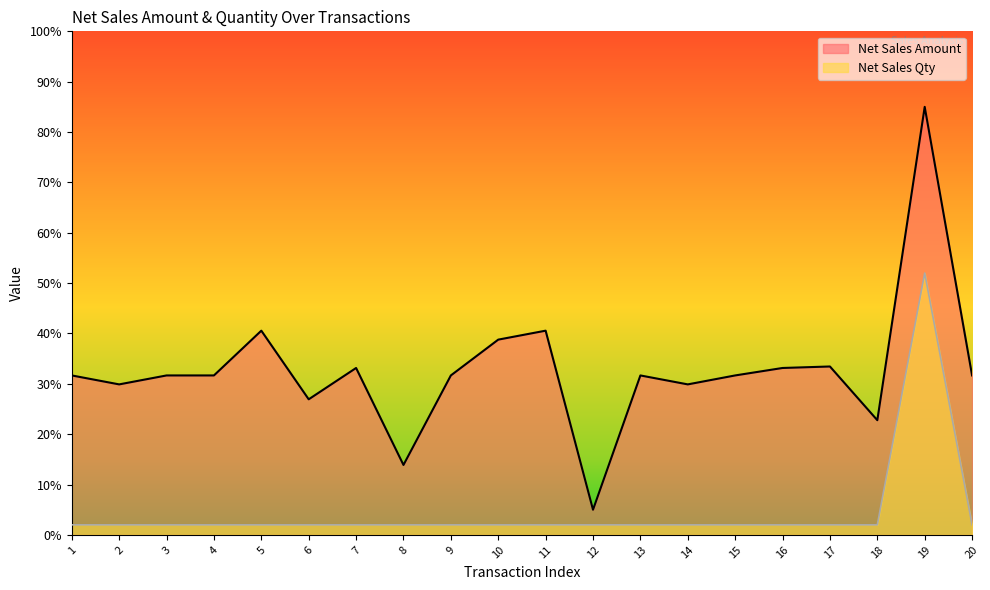

True or false: Net Sales Qty and Net Sales Amount intersect in this chart.

False